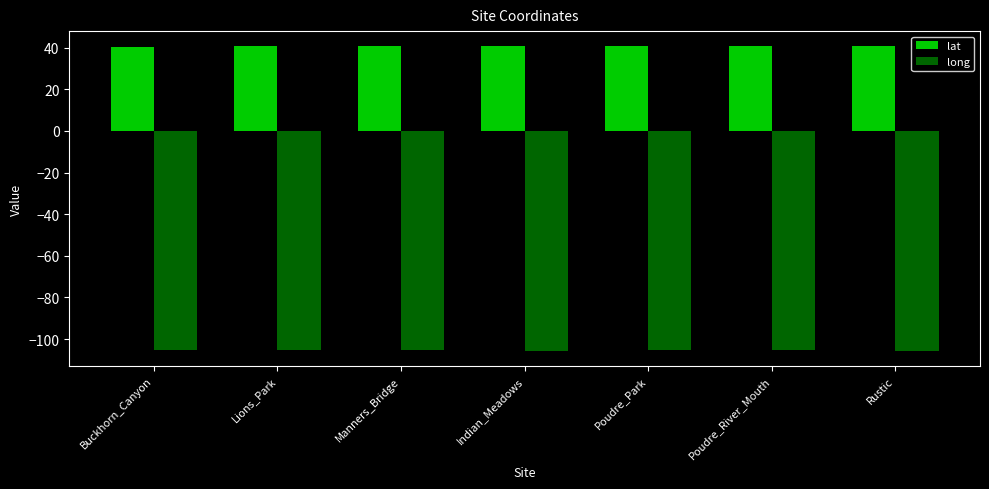

What is the approximate value of lat at Poudre_River_Mouth?

40.7